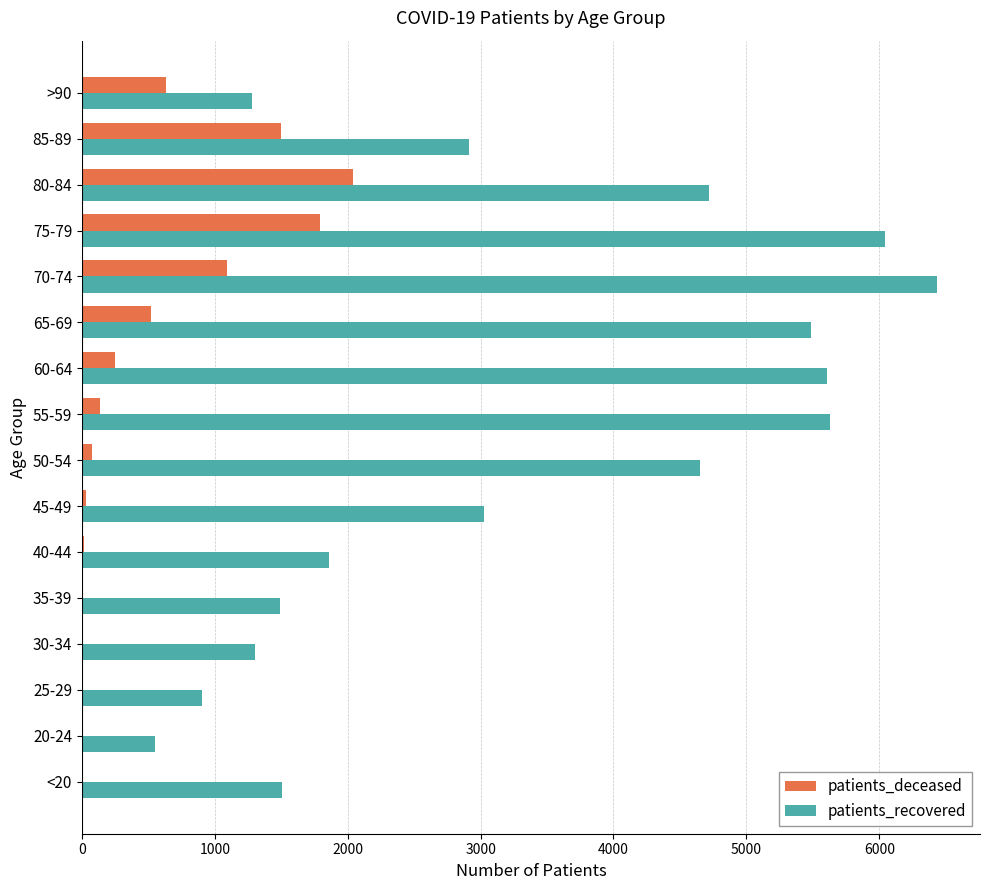

The value of patients_recovered at 40-44 is 2453. True or false?

False